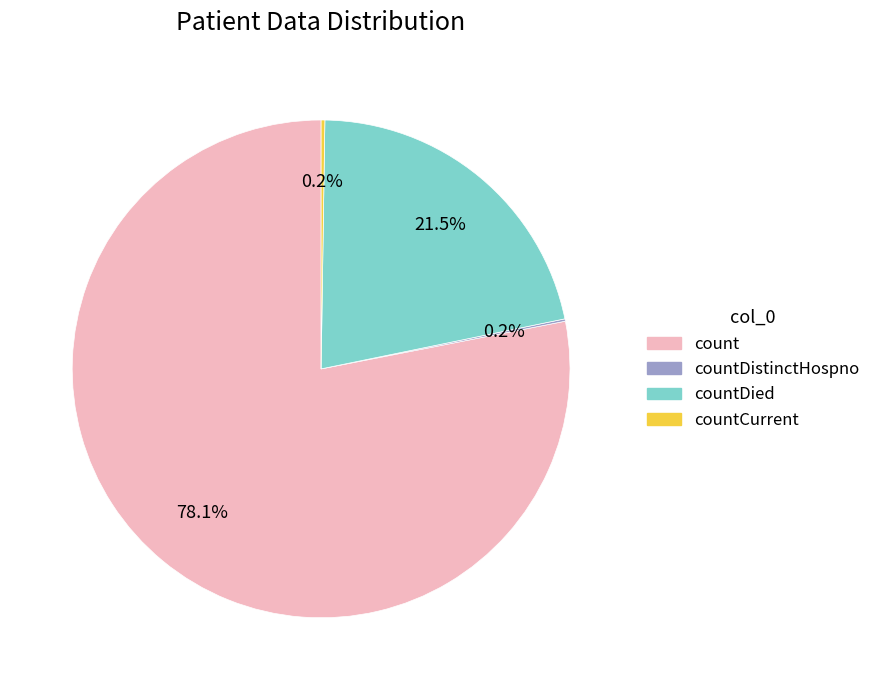

Is there a majority slice in this chart?

Yes